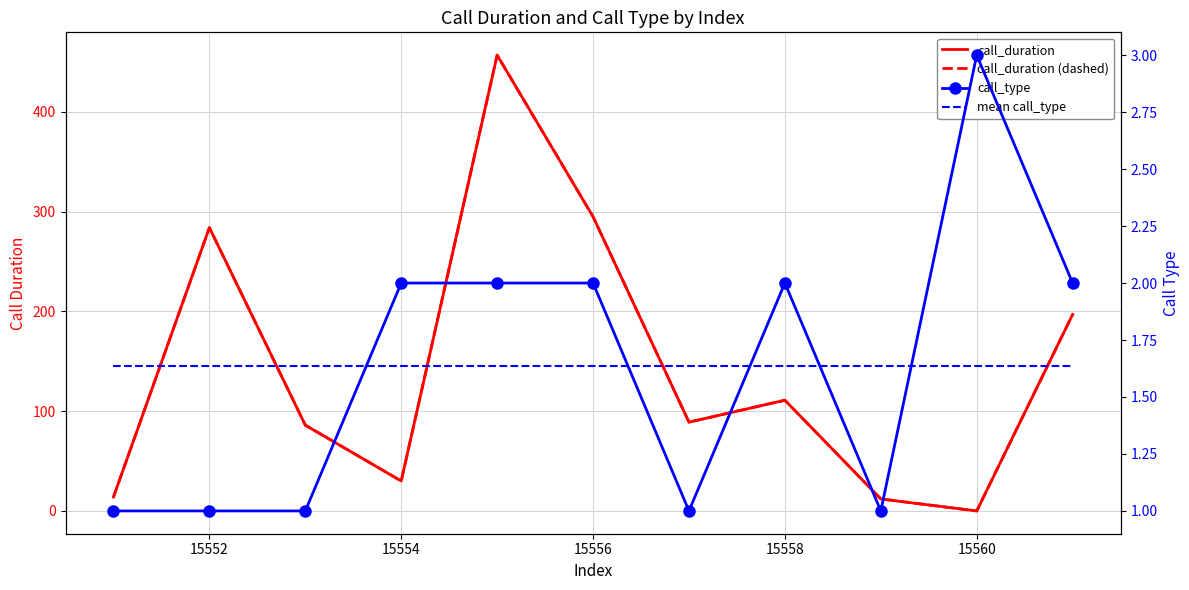

How many values in call_duration are above zero?

10